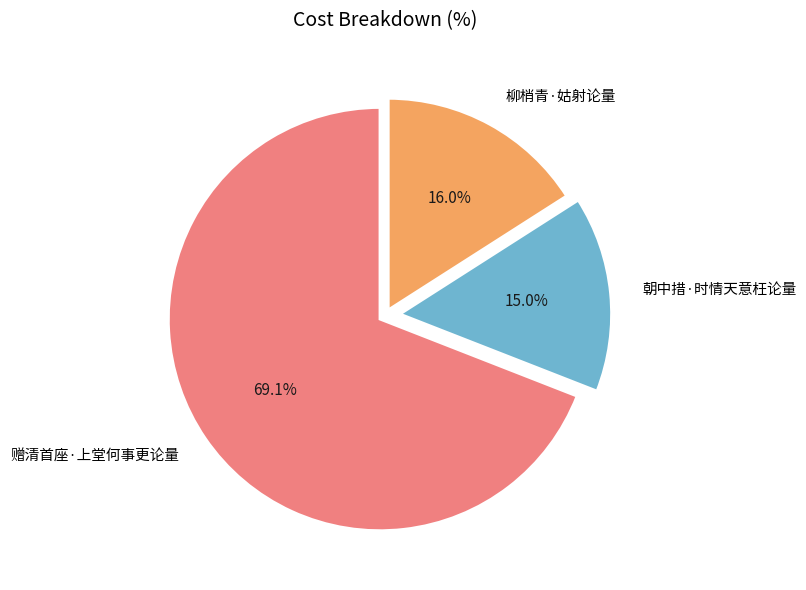

Is it true that 朝中措·时情天意枉论量 is 15% of the pie?

True